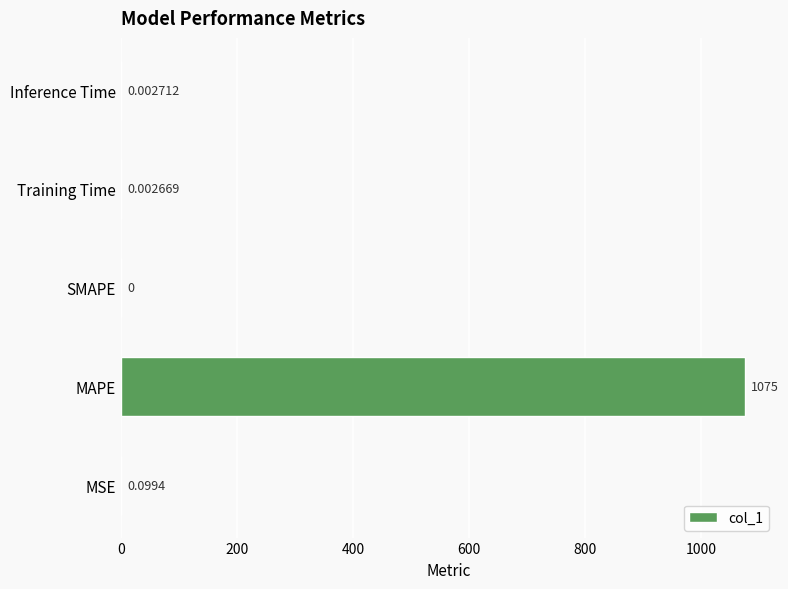

How many data points are above 0?

4